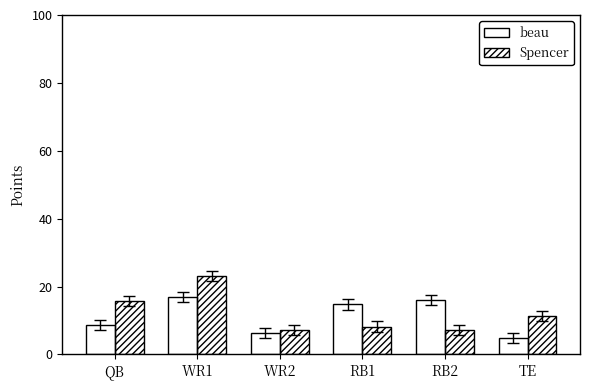

The value of beau at TE is 4.8. True or false?

True